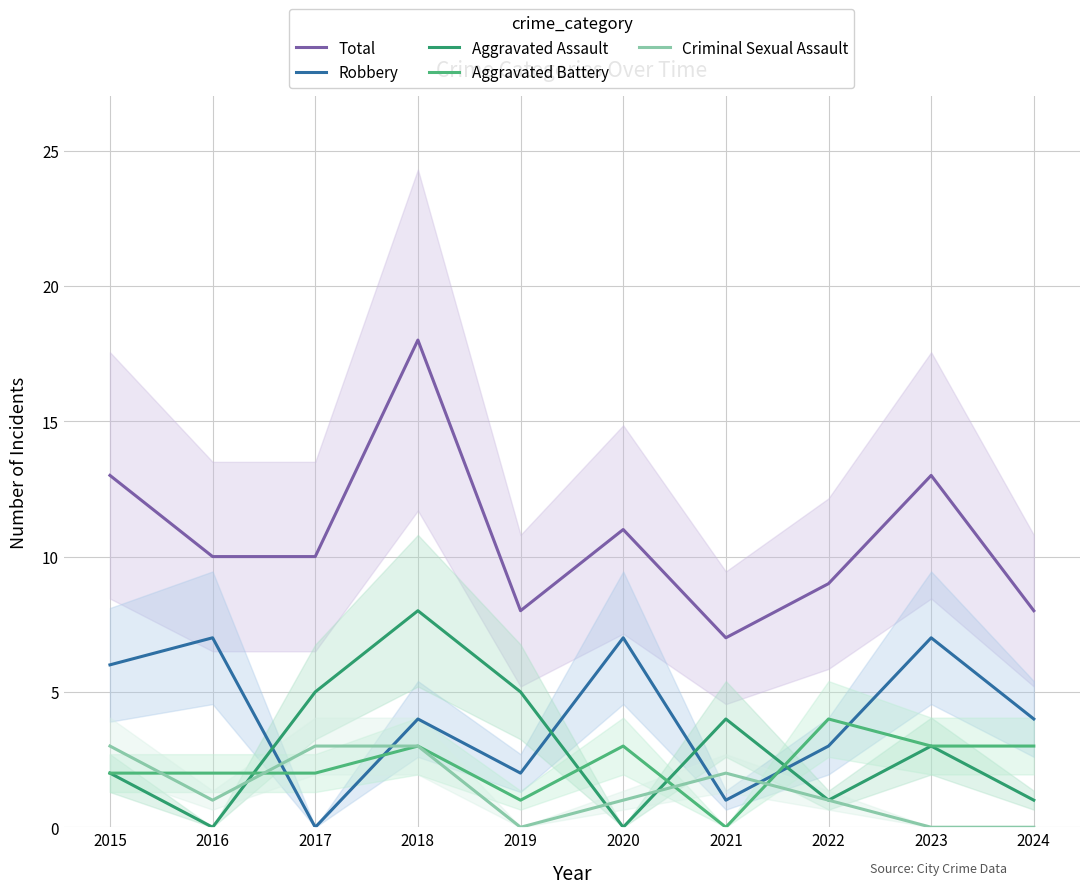

Where is Total nearest to the value 12?

2015